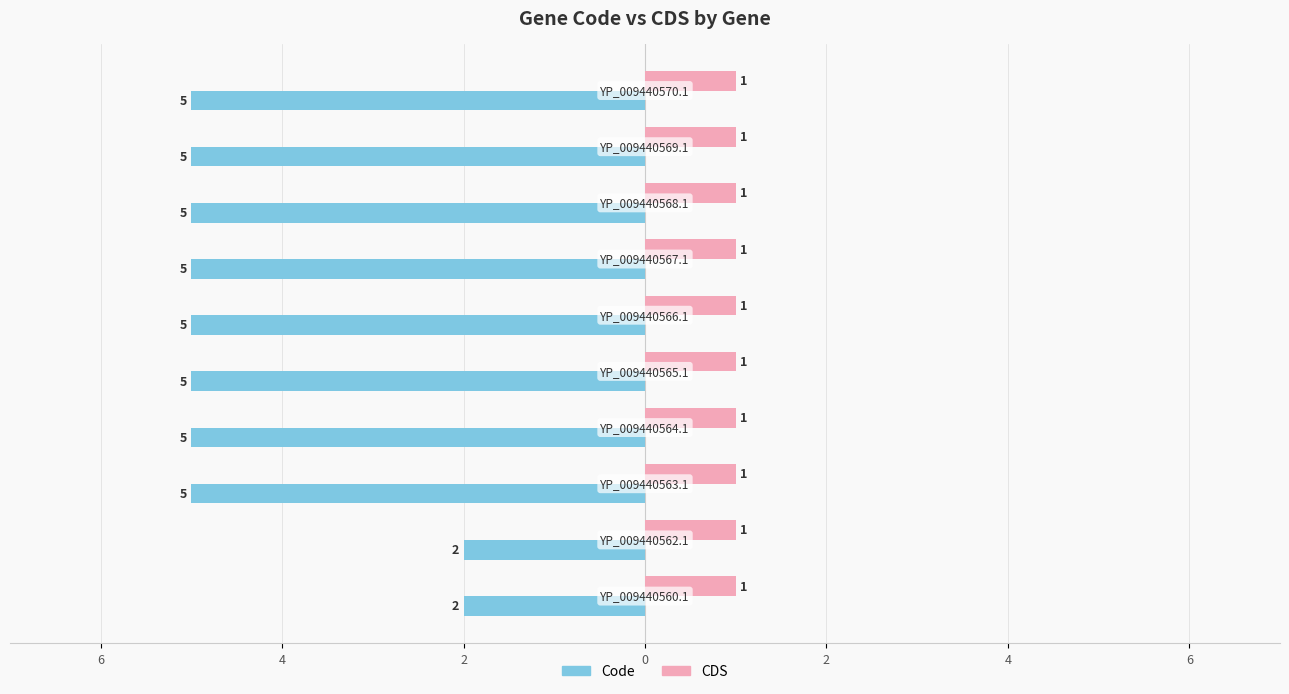

How many Code values are between -5 and -4?

8